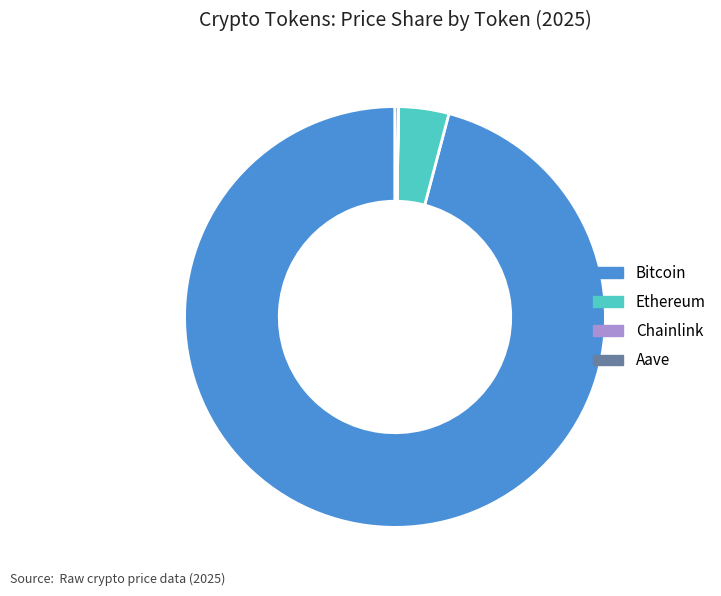

Which category has the biggest portion of the pie?

Bitcoin